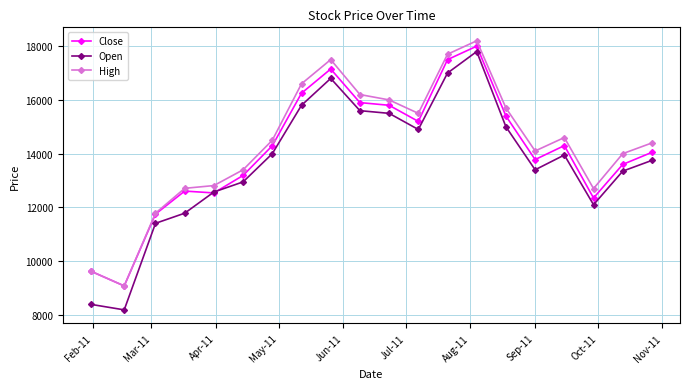

Which series has the largest range (max minus min)?

Open